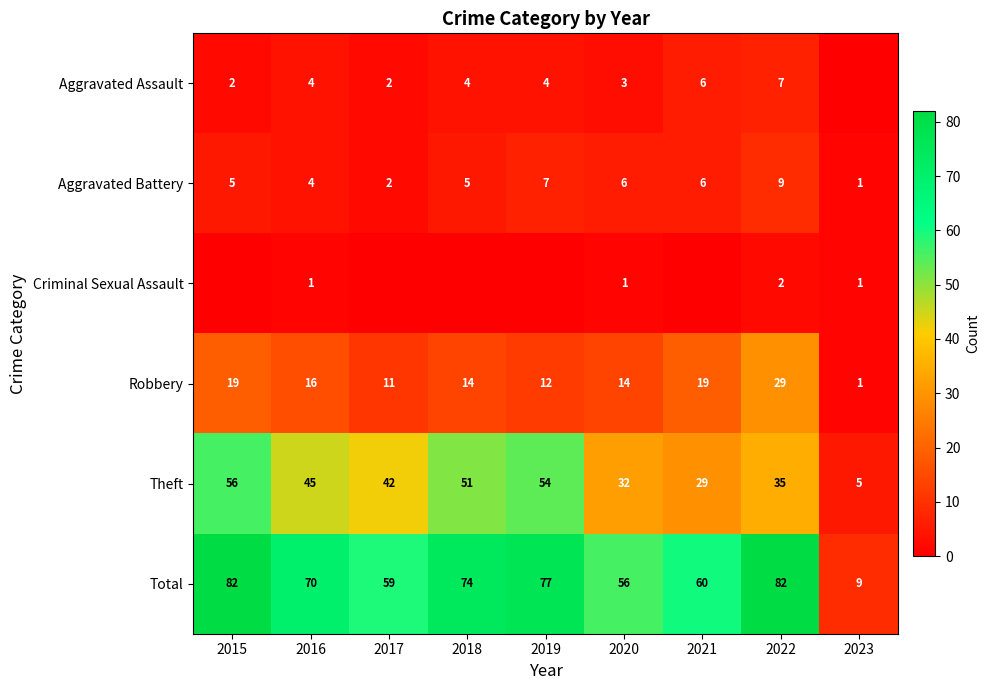

What is the difference between the highest and lowest values at 2022?

80